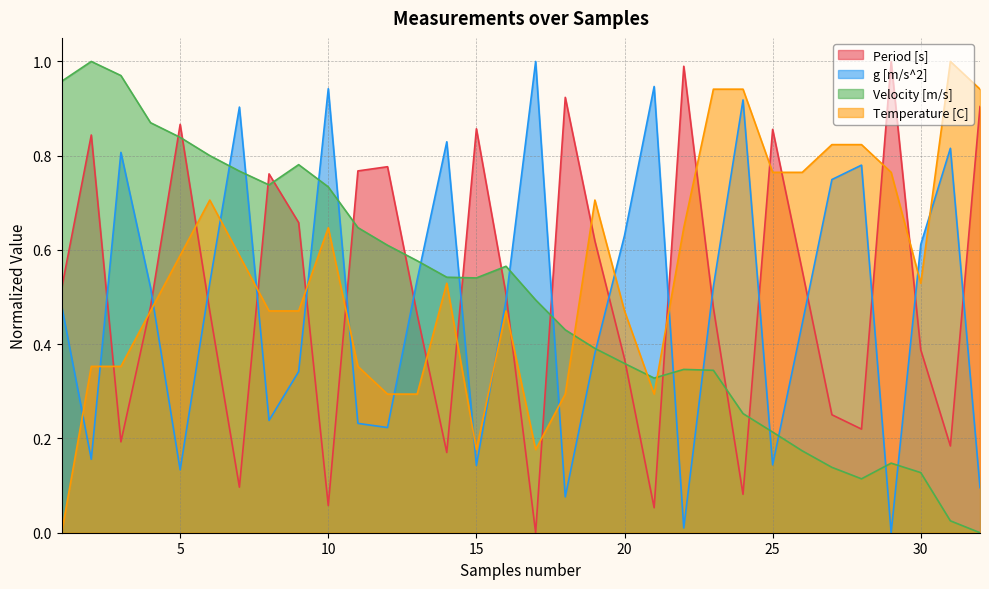

What is the sum of the Temperature [C] values at 14 and 32?

1.5